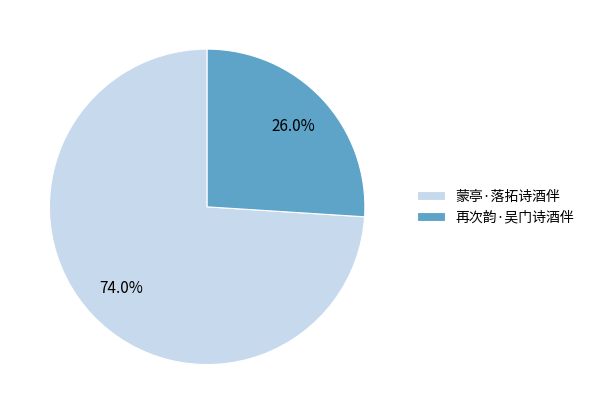

What is the smallest slice in the pie chart?

再次韵·吴门诗酒伴